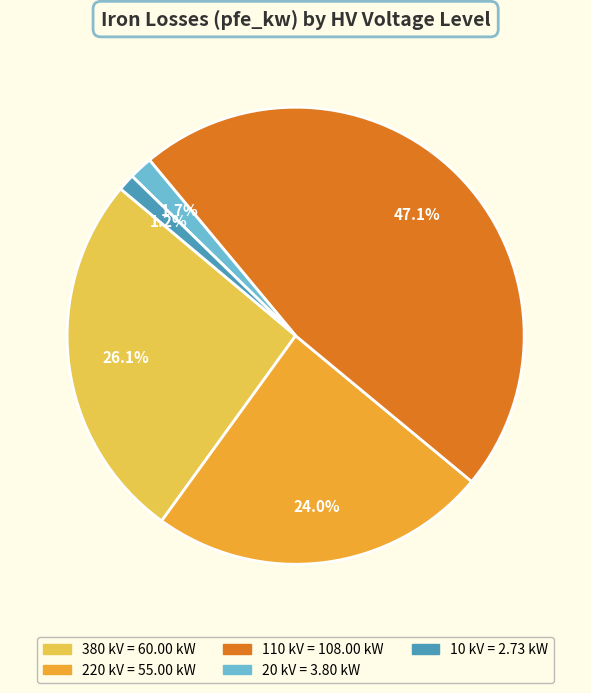

Does any single category account for the majority?

No